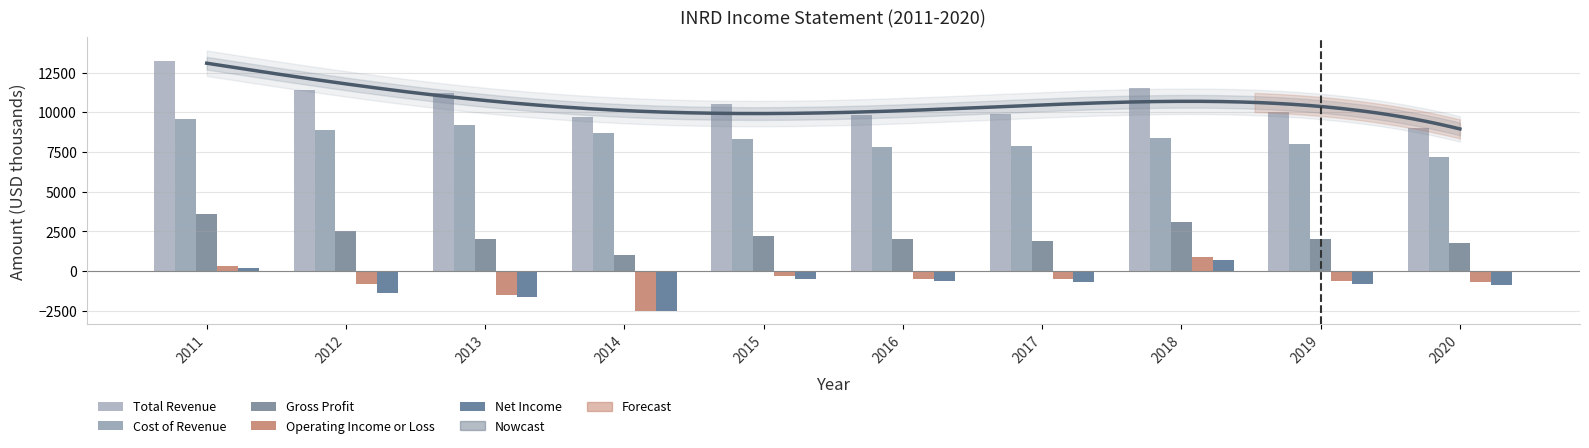

What is the value of the Operating Income or Loss bar at the 7th from the left?

-500